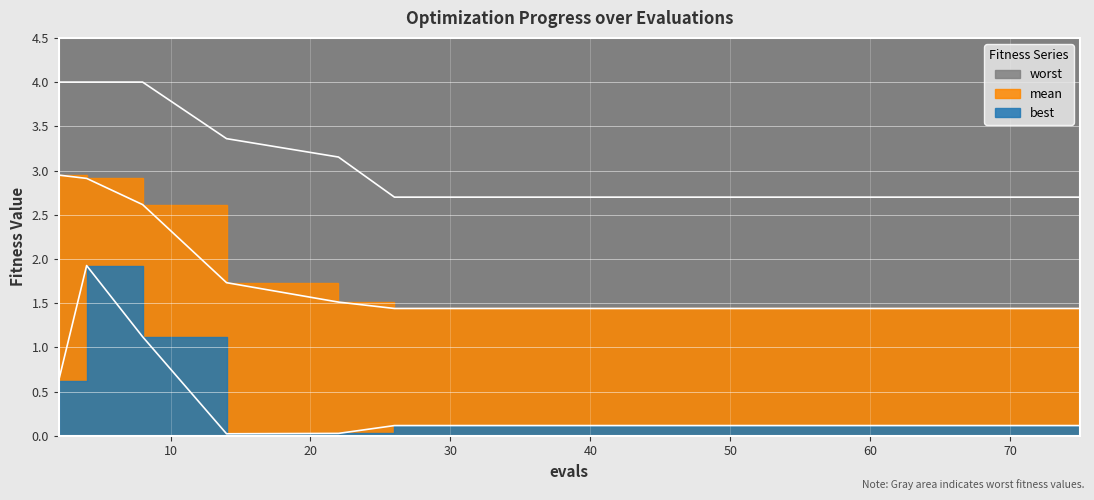

What is the sum of all best values?

4.9